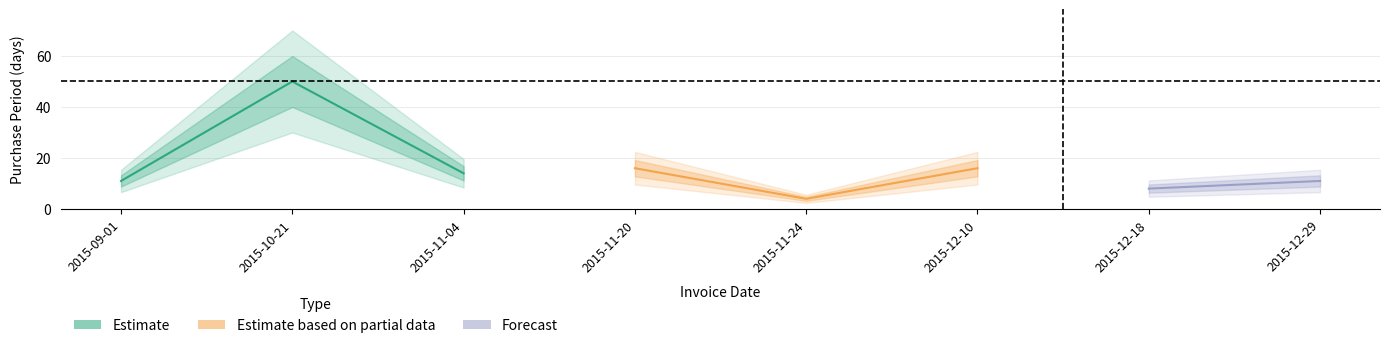

True or false: the data has more than 1 interior local peaks.

True